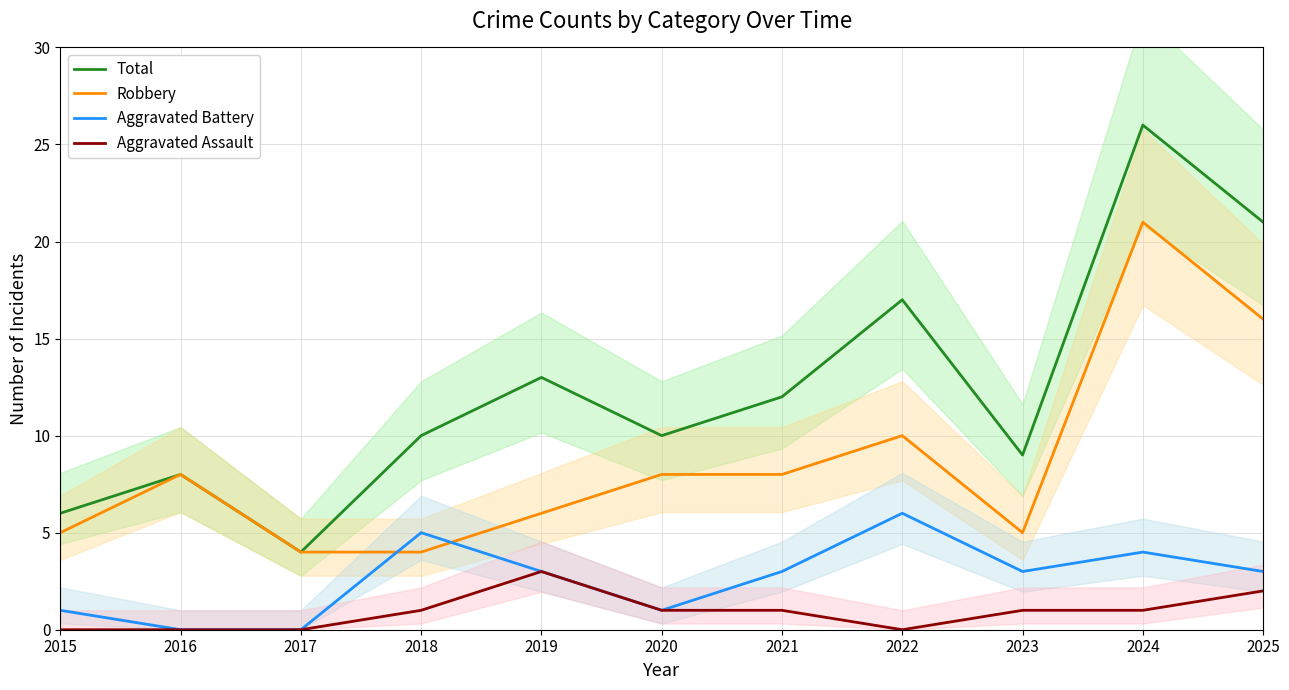

True or false: Aggravated Battery and Aggravated Assault intersect in this chart.

False